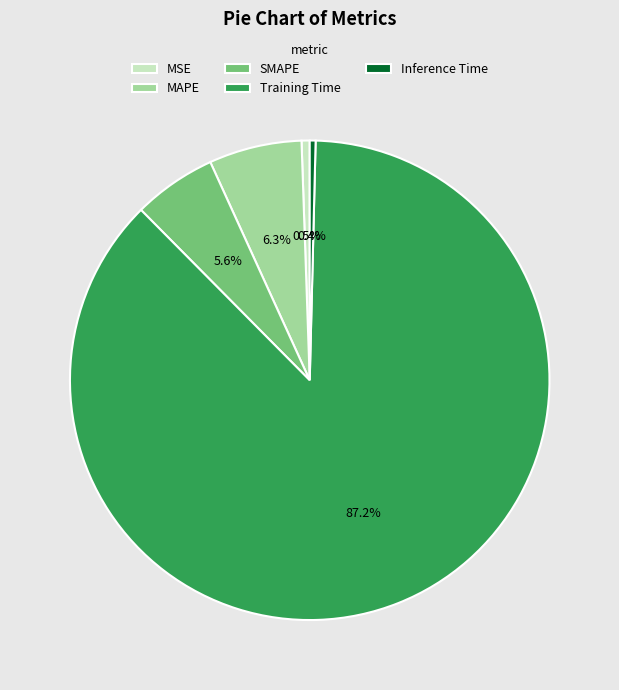

How many segments does this pie chart have?

5